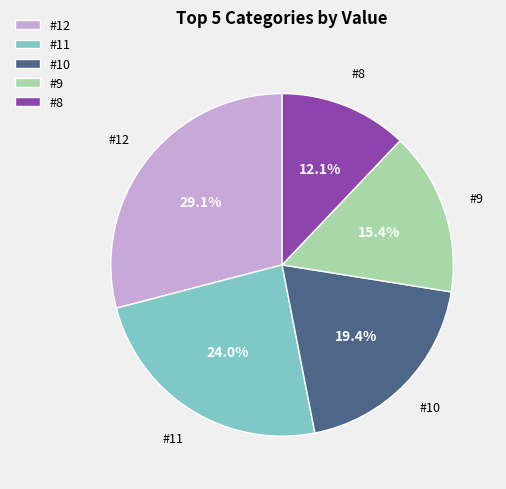

Rank the categories by value from lowest to highest.

#8, #9, #10, #11, #12